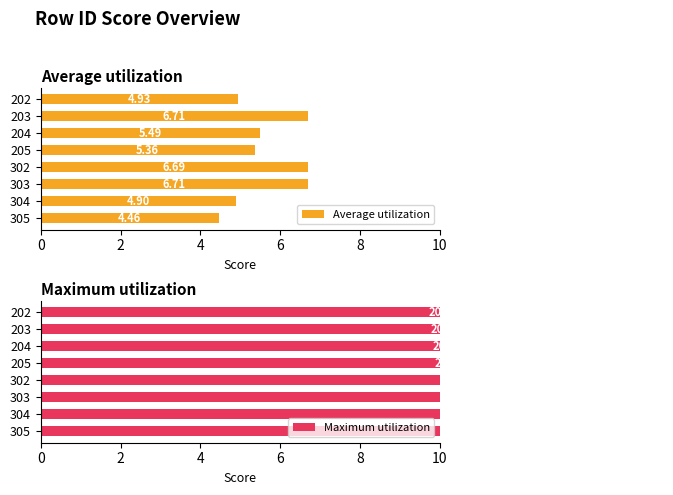

Which series has the largest total across all categories?

Maximum utilization